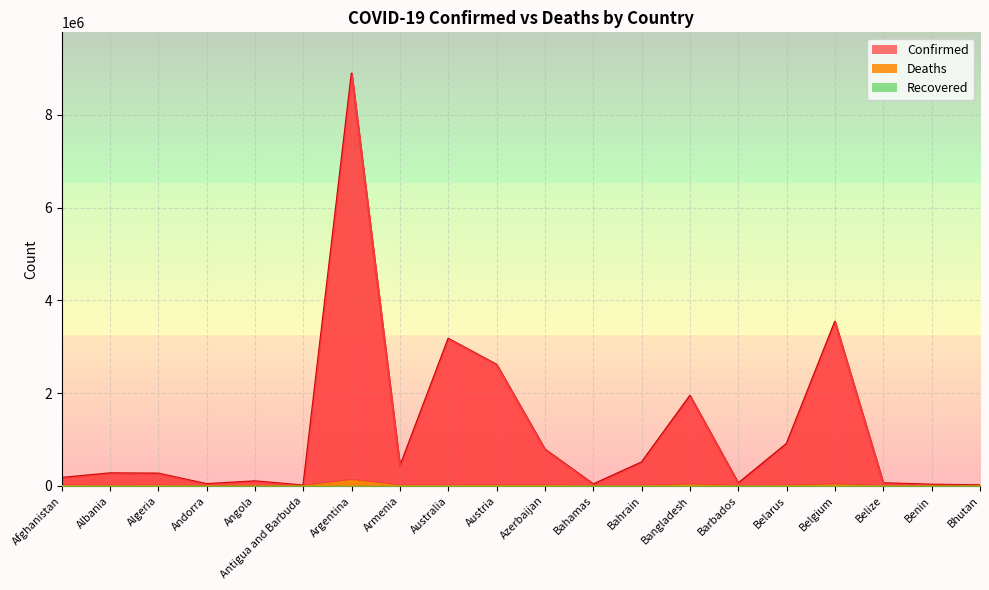

True or false: Confirmed has more than 0 interior local peaks.

True